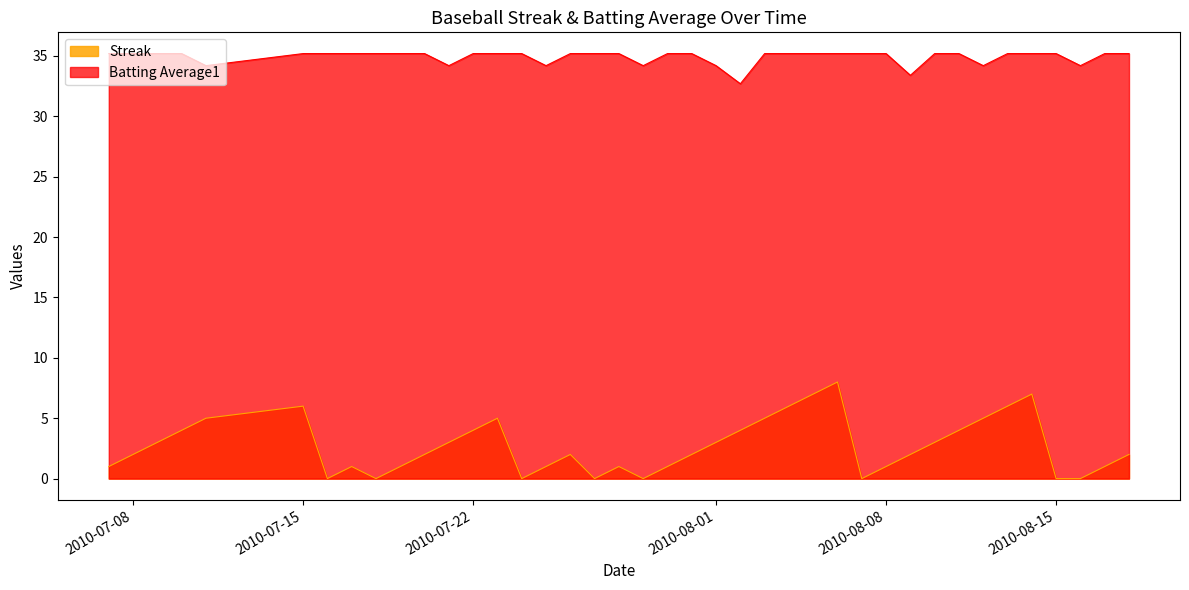

What position from the left is 2010-08-11?

33